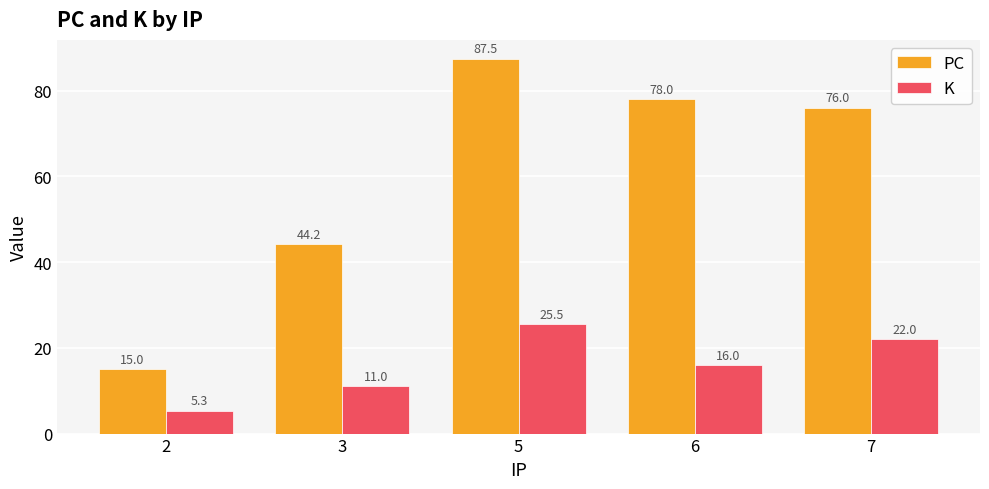

How many bars are there in each group?

2